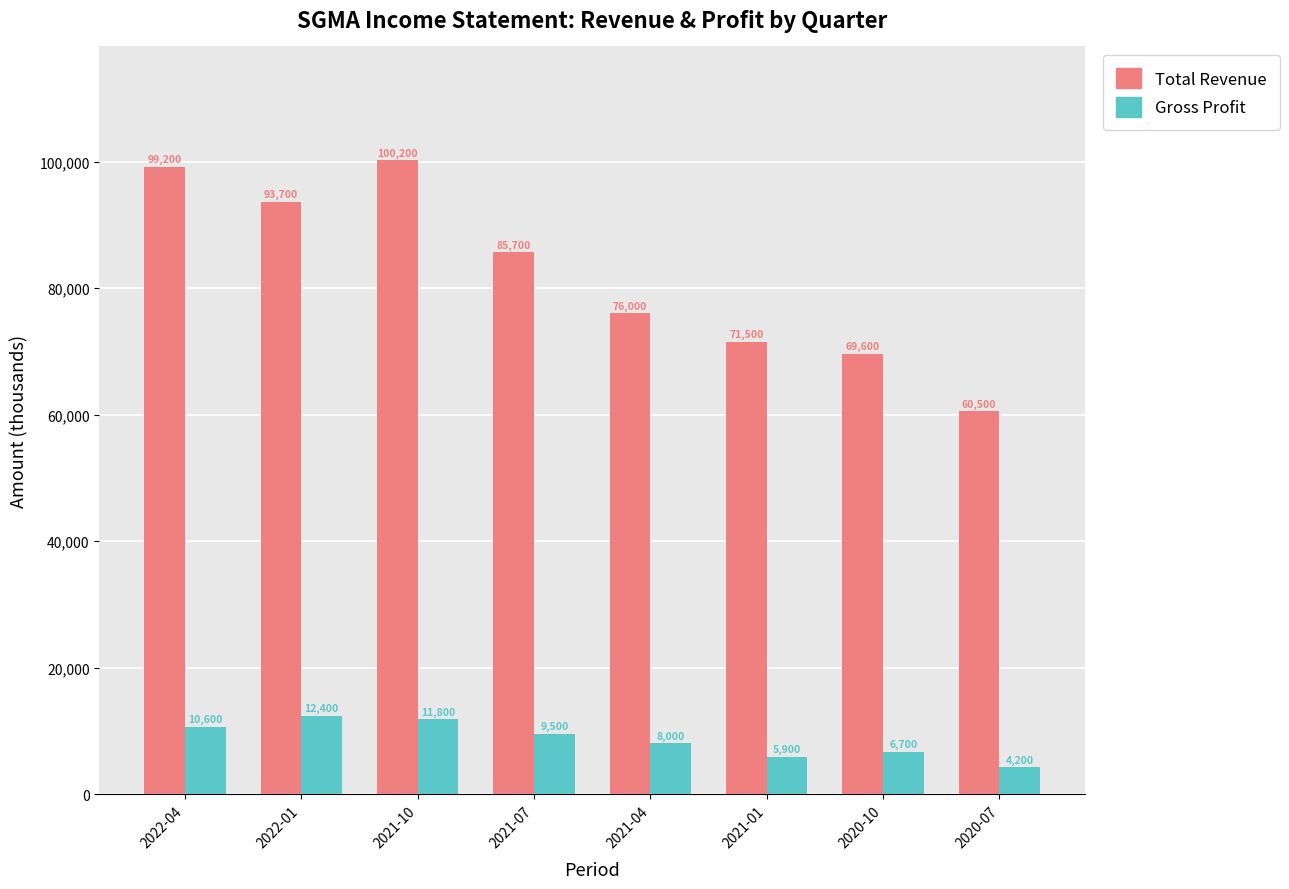

Reading right to left, list all the values displayed in this chart.

Total Revenue: 2020-07=60500	2020-10=69600	2021-01=71500	2021-04=76000	2021-07=85700	2021-10=100200	2022-01=93700	2022-04=99200
Gross Profit: 2020-07=4200	2020-10=6700	2021-01=5900	2021-04=8000	2021-07=9500	2021-10=11800	2022-01=12400	2022-04=10600